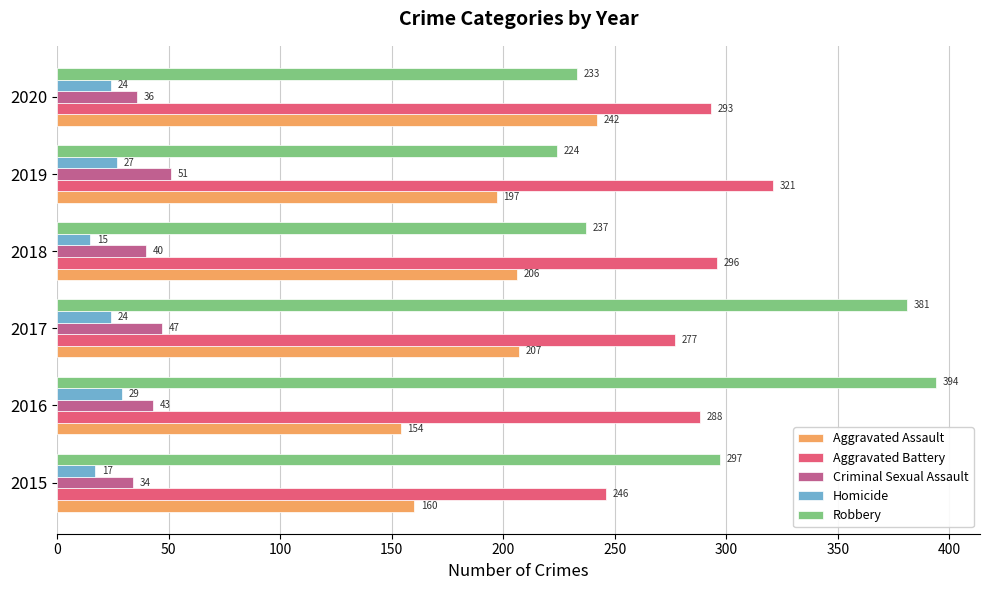

Which series has the widest spread of values?

Robbery